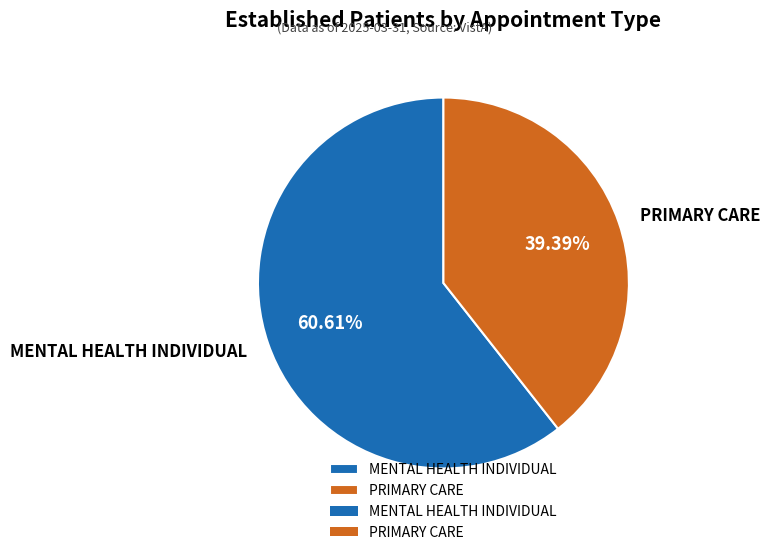

Which category has the smallest portion of the pie?

PRIMARY CARE